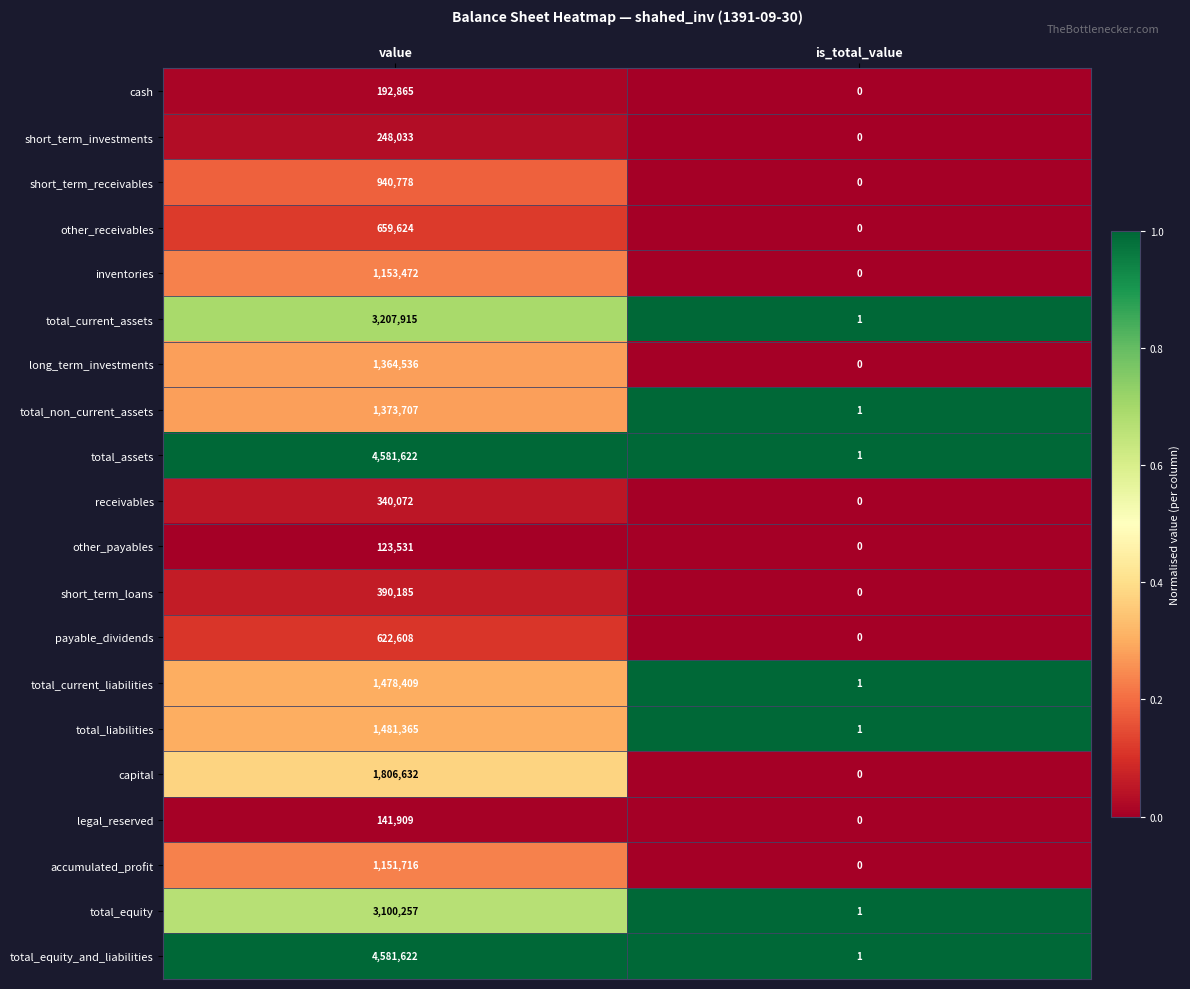

Rank the categories by legal_reserved value from lowest to highest.

is_total_value, value